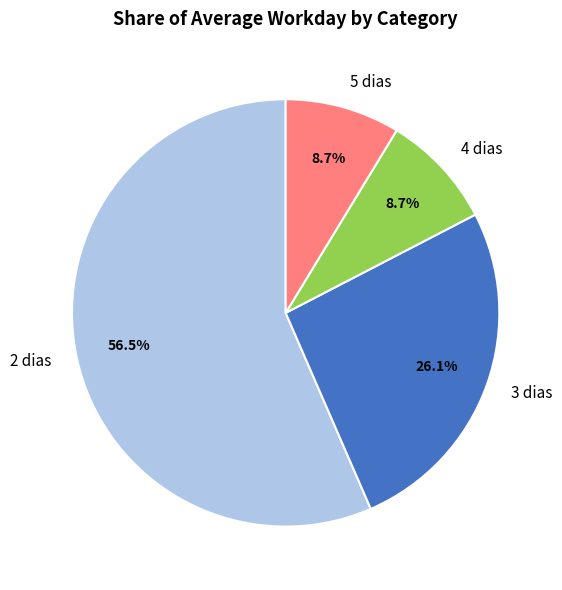

Which category has the biggest portion of the pie?

2 dias